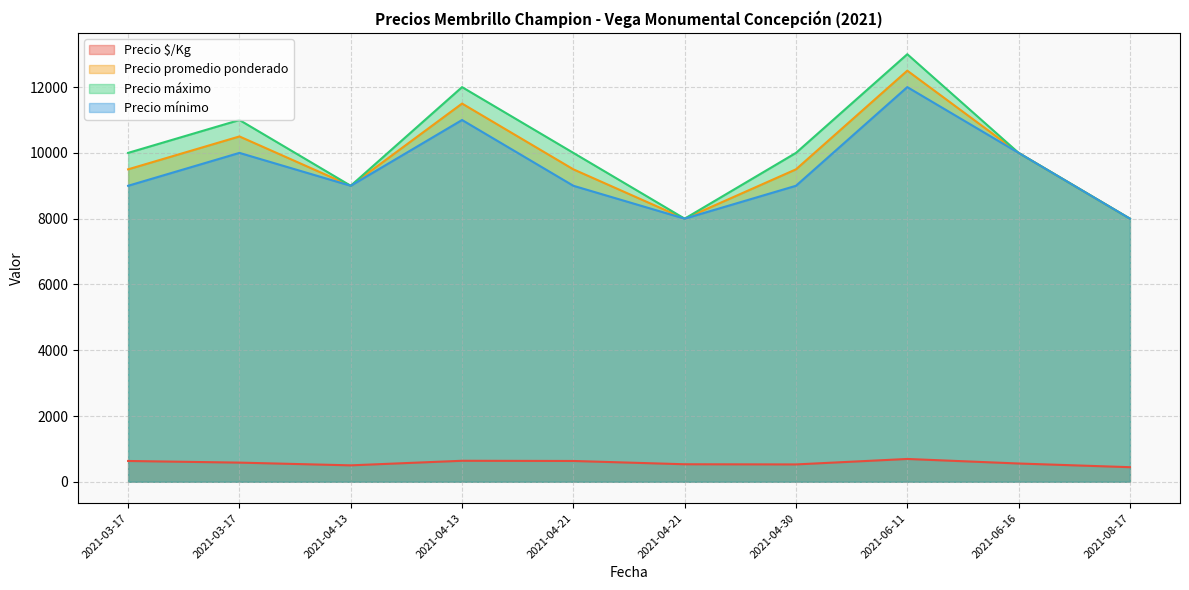

What value does the Precio máximo series have at 2021-03-17, to the nearest 100?

10000